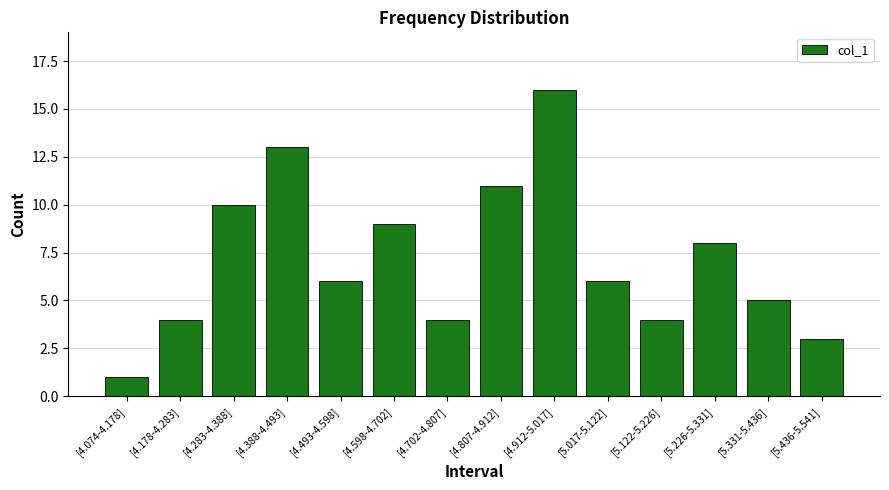

Reading left to right, transcribe all the data shown in this chart.

1	4	10	13	6	9	4	11	16	6	4	8	5	3